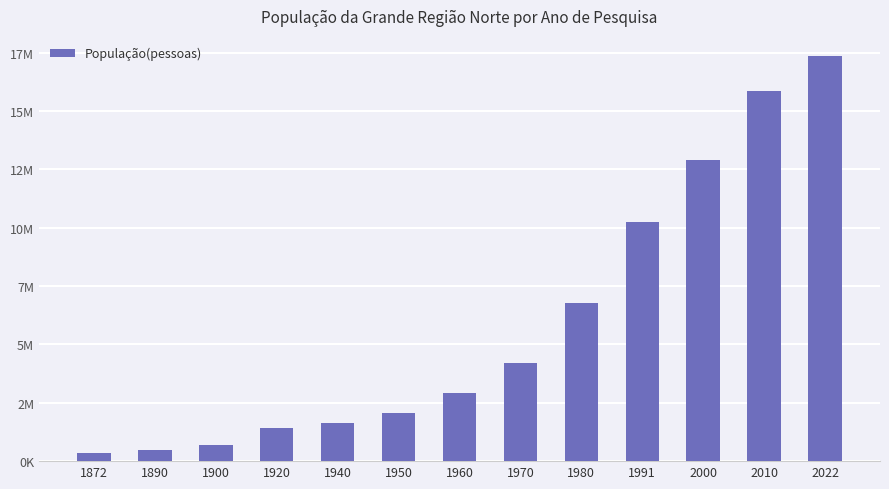

What is the average value?

5914917